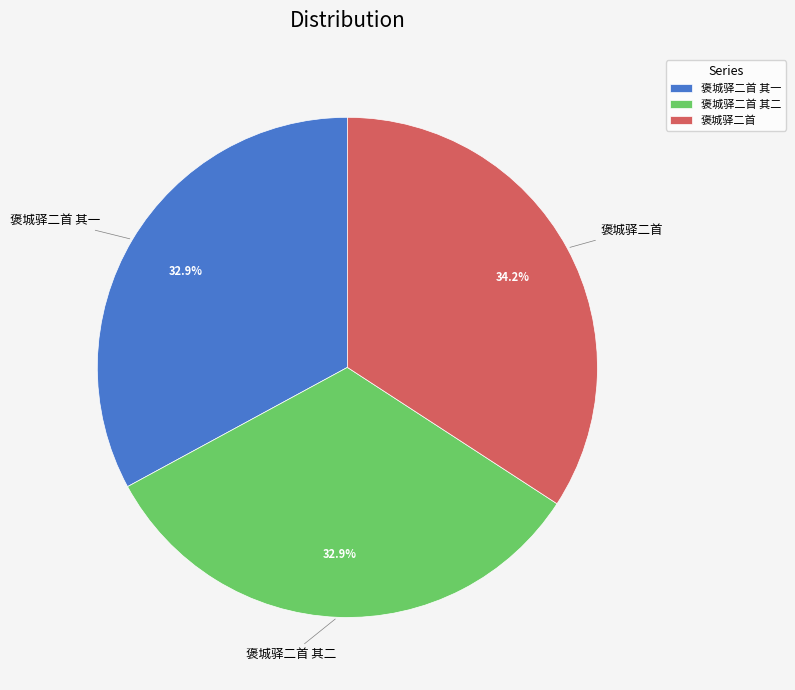

The 褒城驿二首 其二 slice represents 33% of the pie. True or false?

True